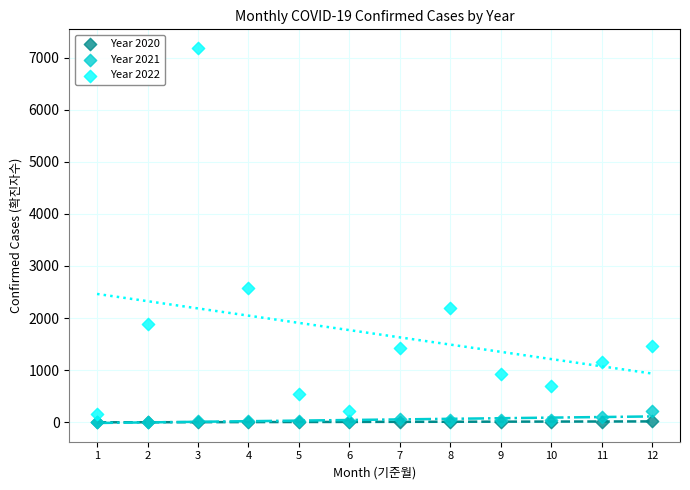

What are all the series names shown in the legend?

Year 2020, Year 2021, Year 2022